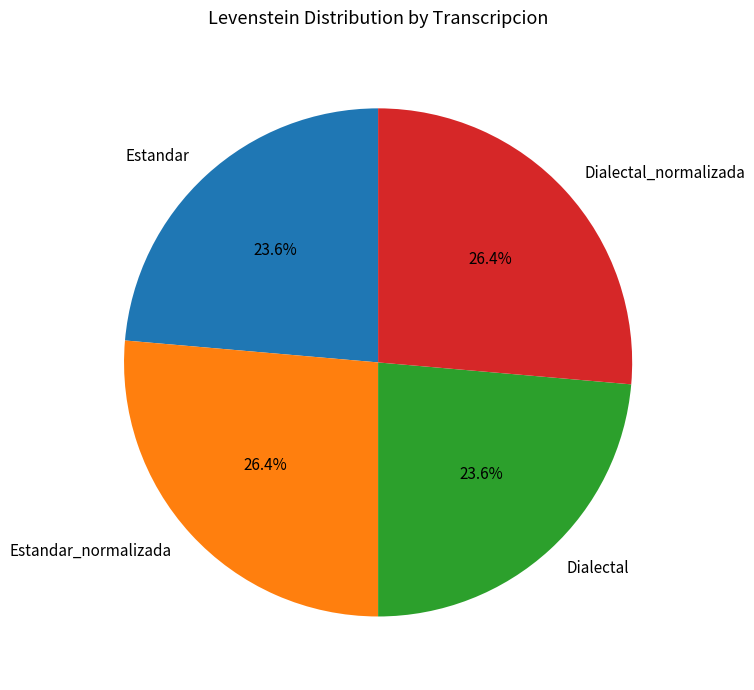

To the nearest percent, what is the average slice percentage?

25%